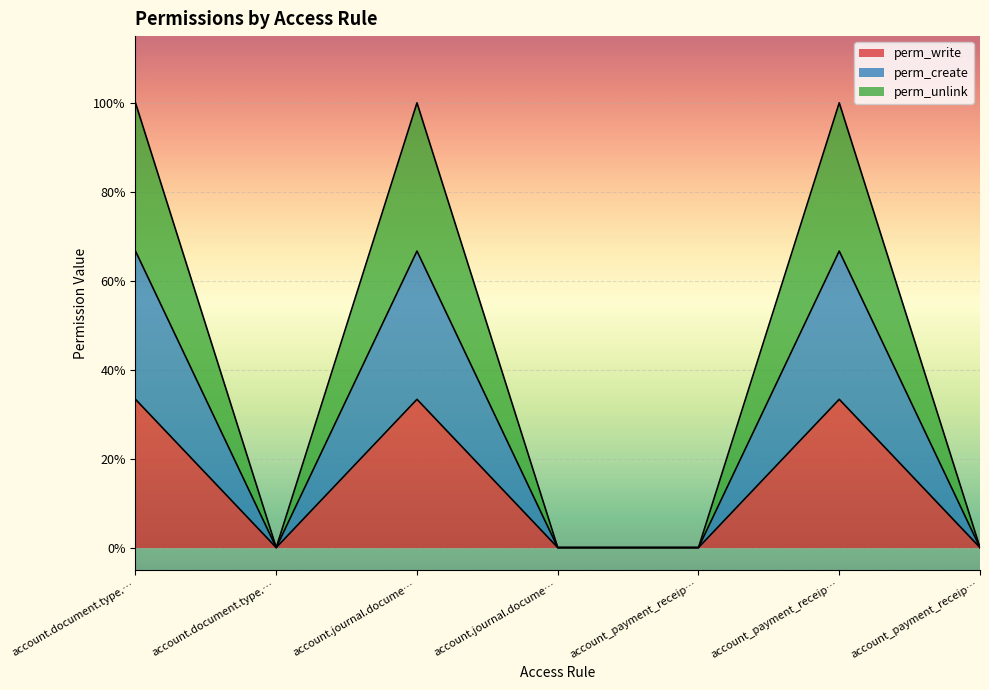

How many values in the perm_write series exceed 0?

3